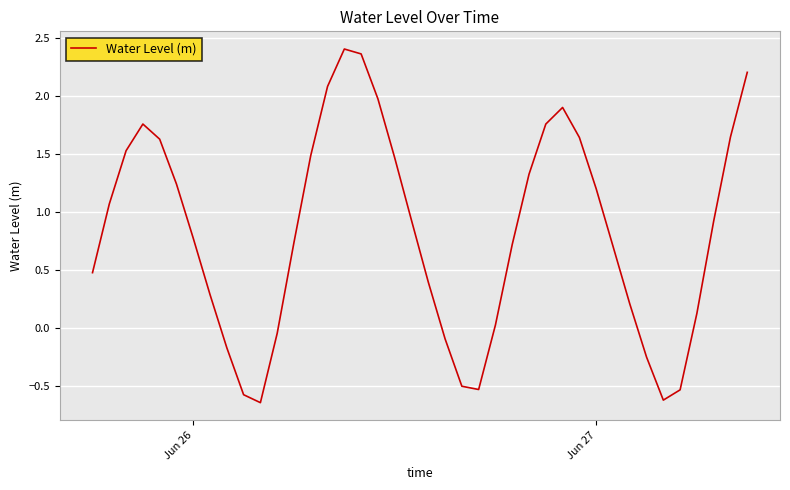

What is the difference between the maximum and minimum values?

3.1